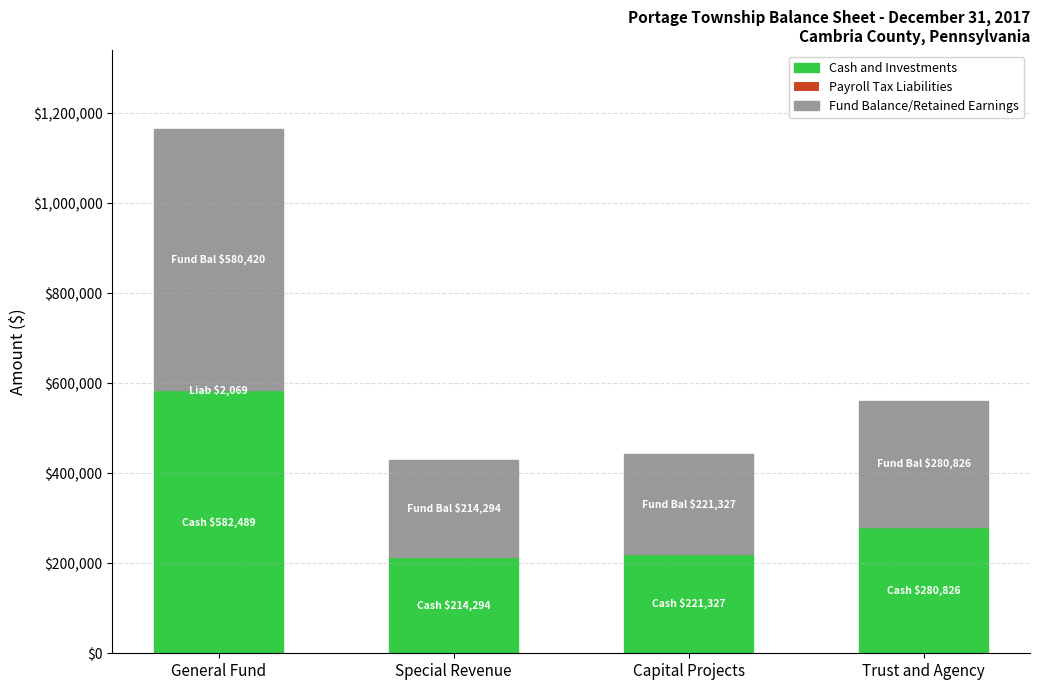

Is it true that Cash and Investments equals 382018 at General Fund?

False